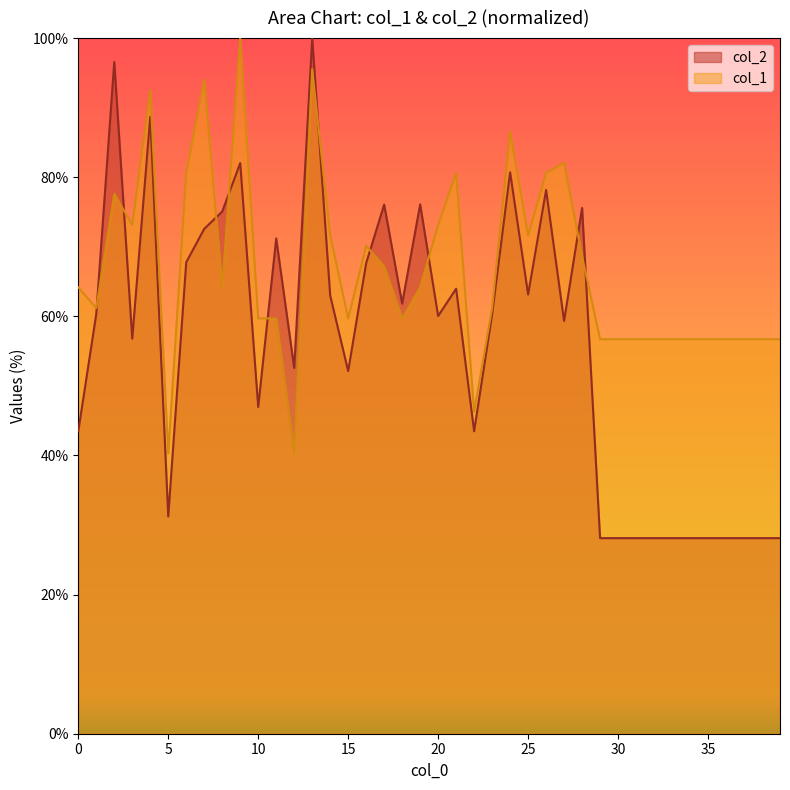

What is the lowest value of the col_2 series?

28.1